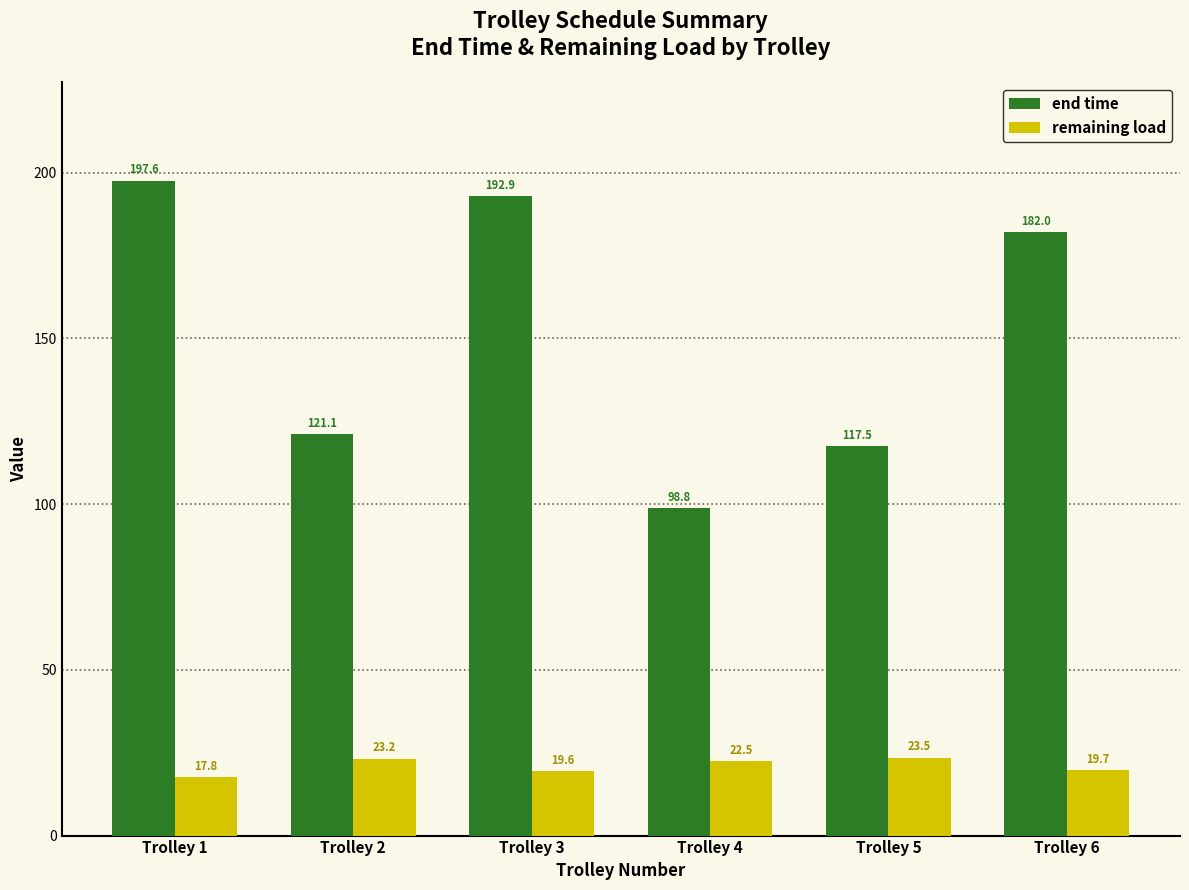

The value of end time at Trolley 6 is 182.0. True or false?

True